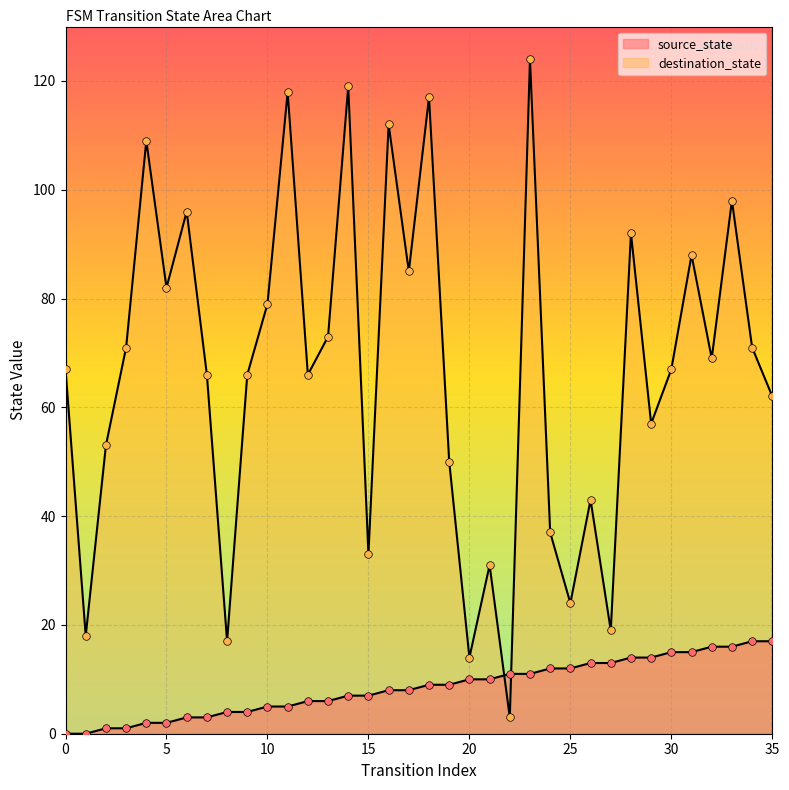

Which series has the largest total across all categories?

destination_state